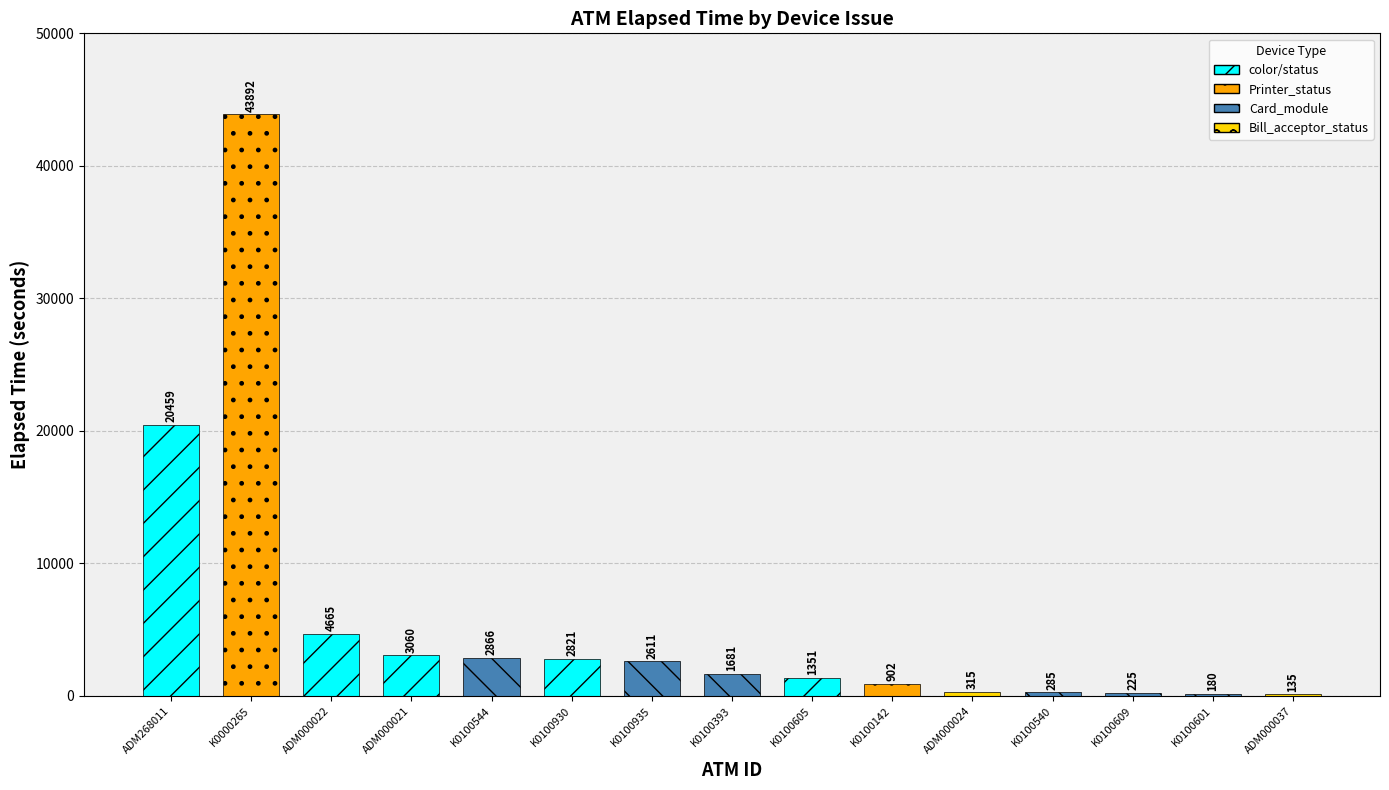

What is the difference between the values at K0100540 and ADM000024?

30